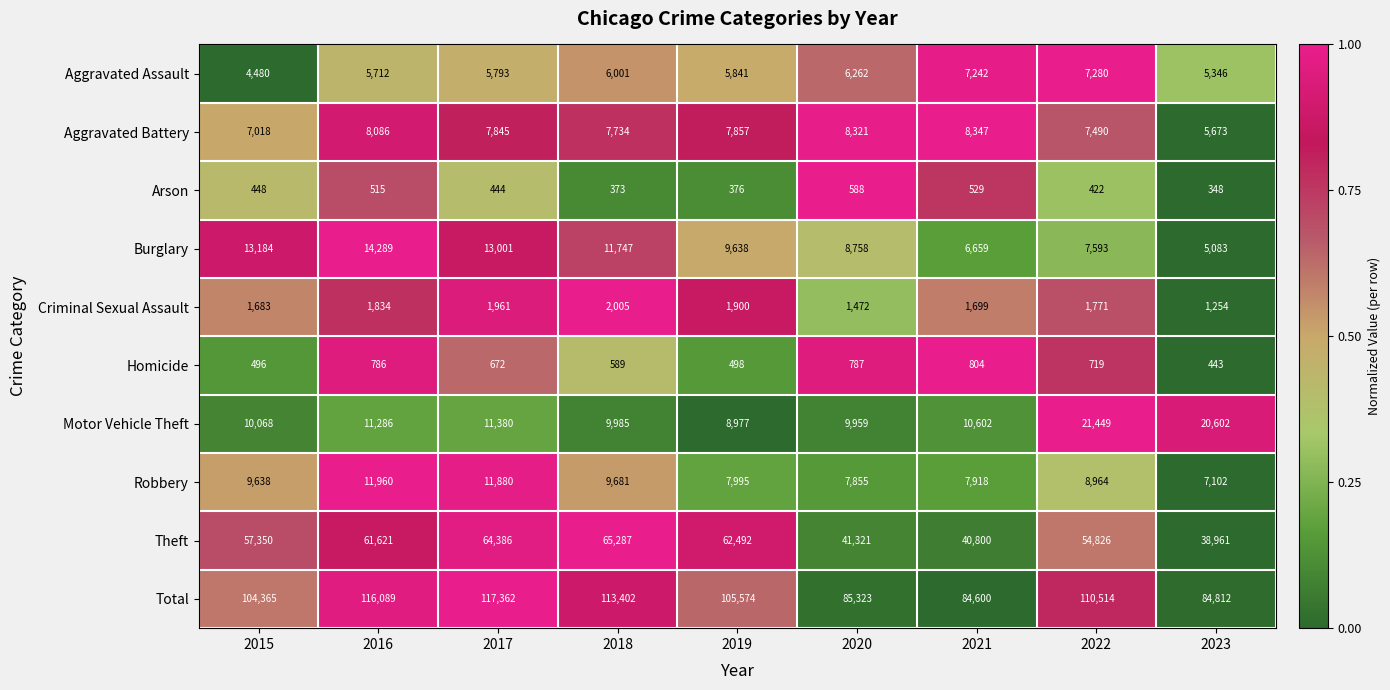

True or false: Robbery has a value of 9681 at 2018.

True